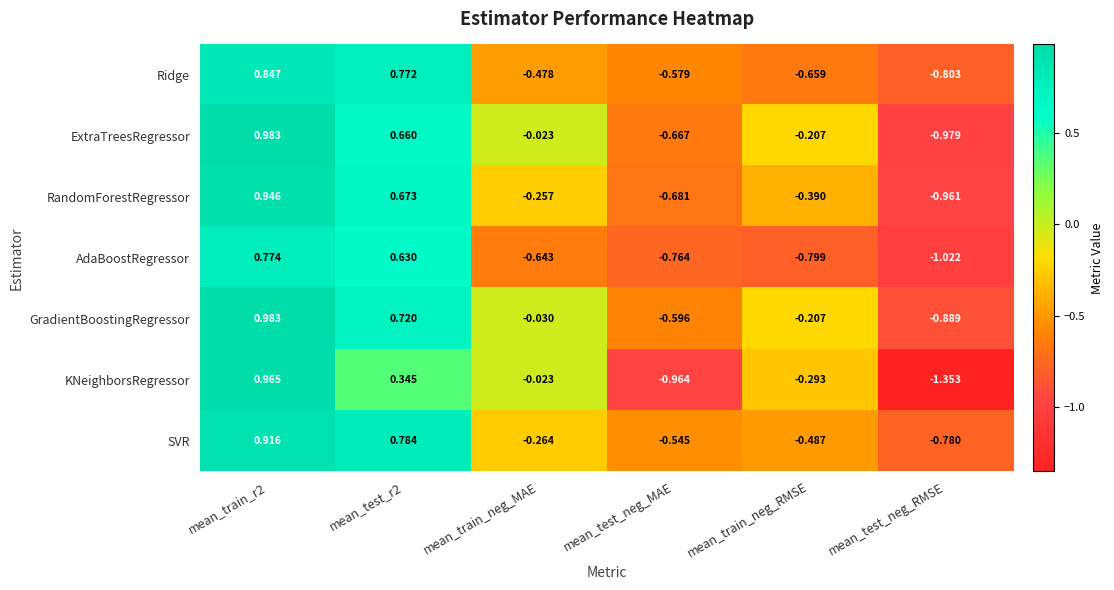

At which label is Ridge closest to 0?

mean_train_neg_MAE